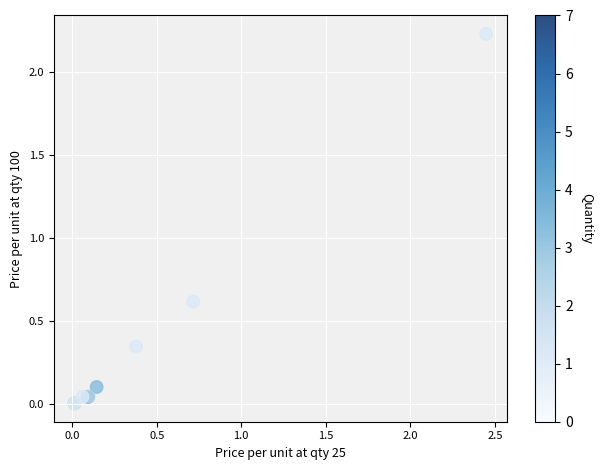

What Y value in the scatter plot is closest to 1?

0.6